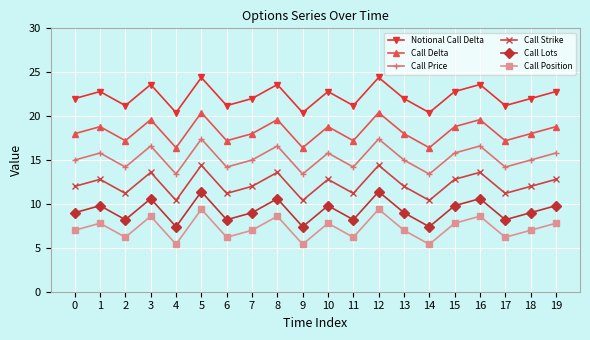

What are all the series names shown in the legend?

Notional Call Delta, Call Delta, Call Price, Call Strike, Call Lots, Call Position